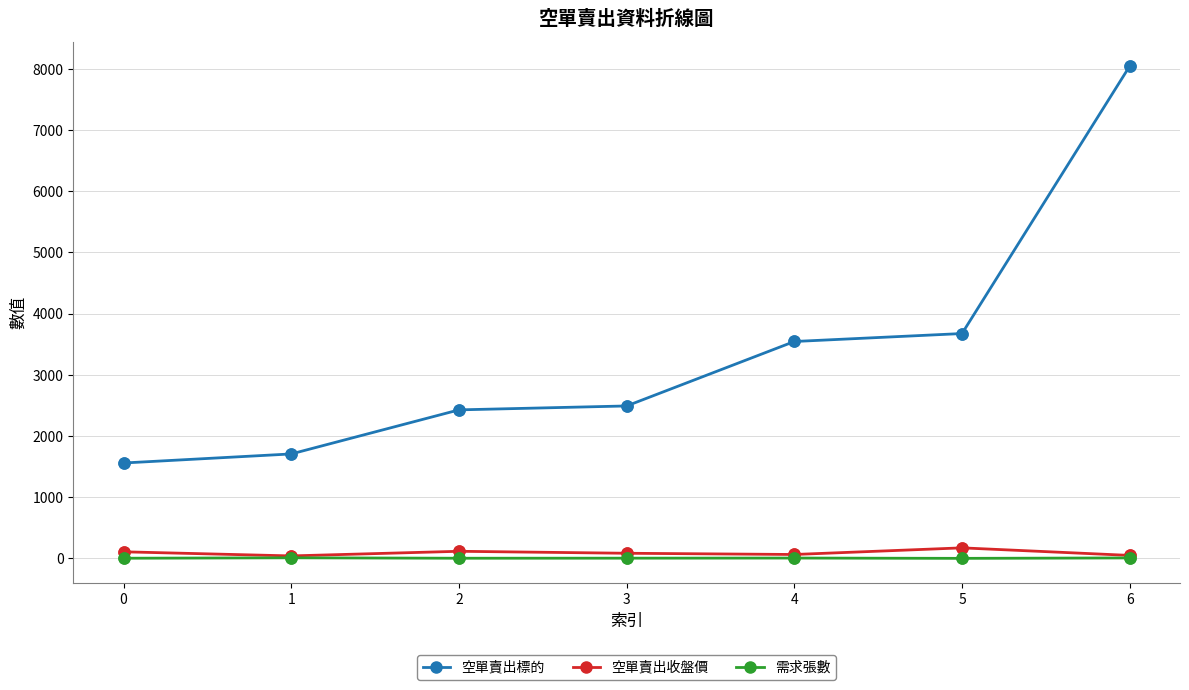

How many 需求張數 values are between 4 and 9?

5